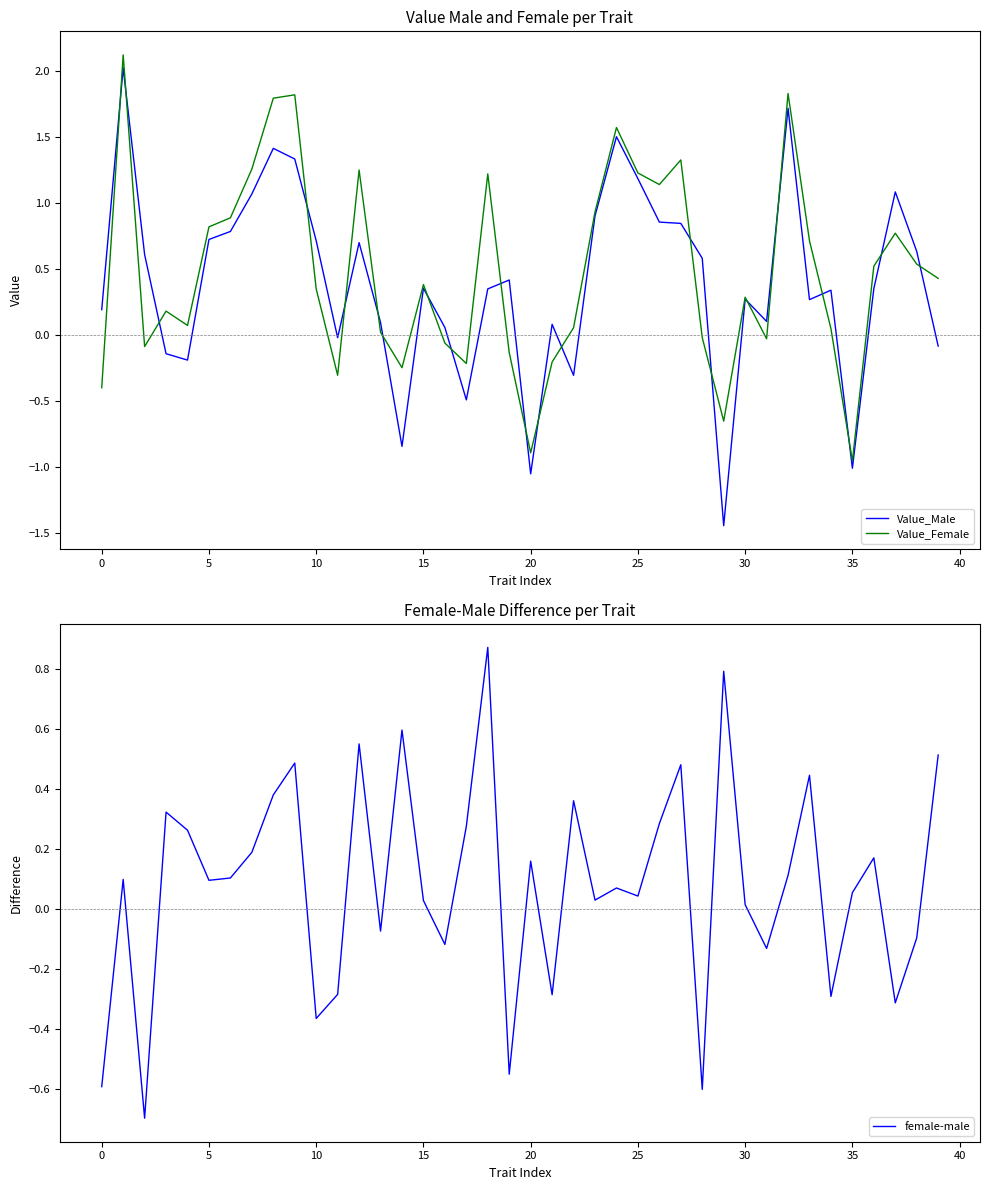

What is the difference between the highest and lowest values at 26?

0.9